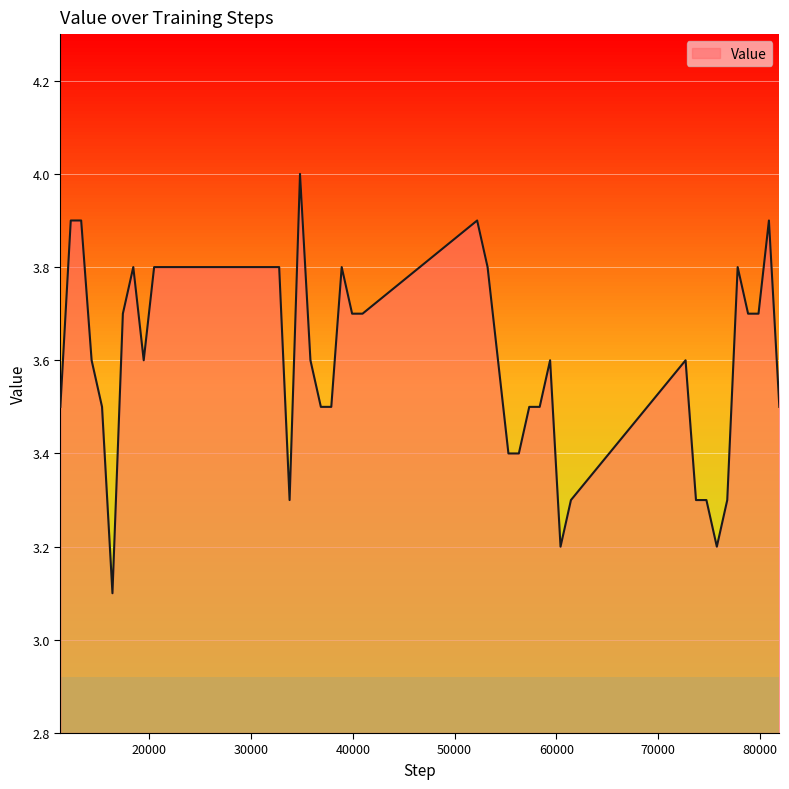

What is the smallest value displayed?

3.1